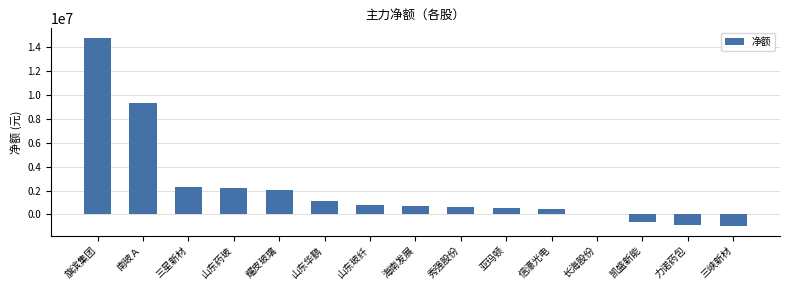

What is the ratio of the value at 旗滨集团 to the value at 亚玛顿?

26.0